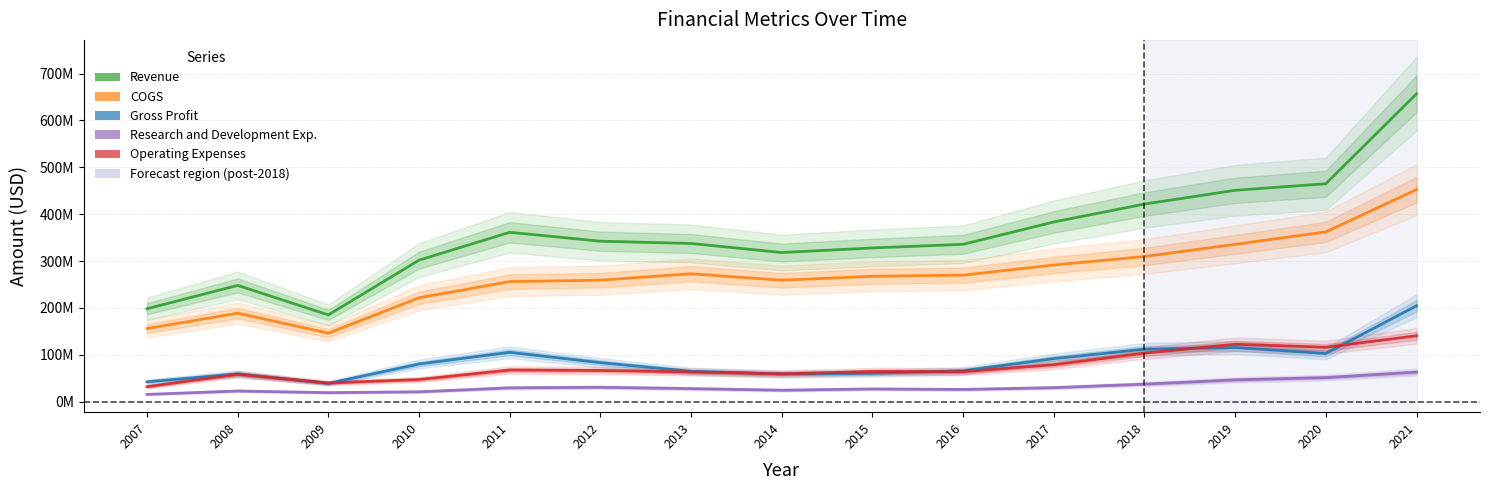

True or false: Revenue and COGS cross at least once.

False